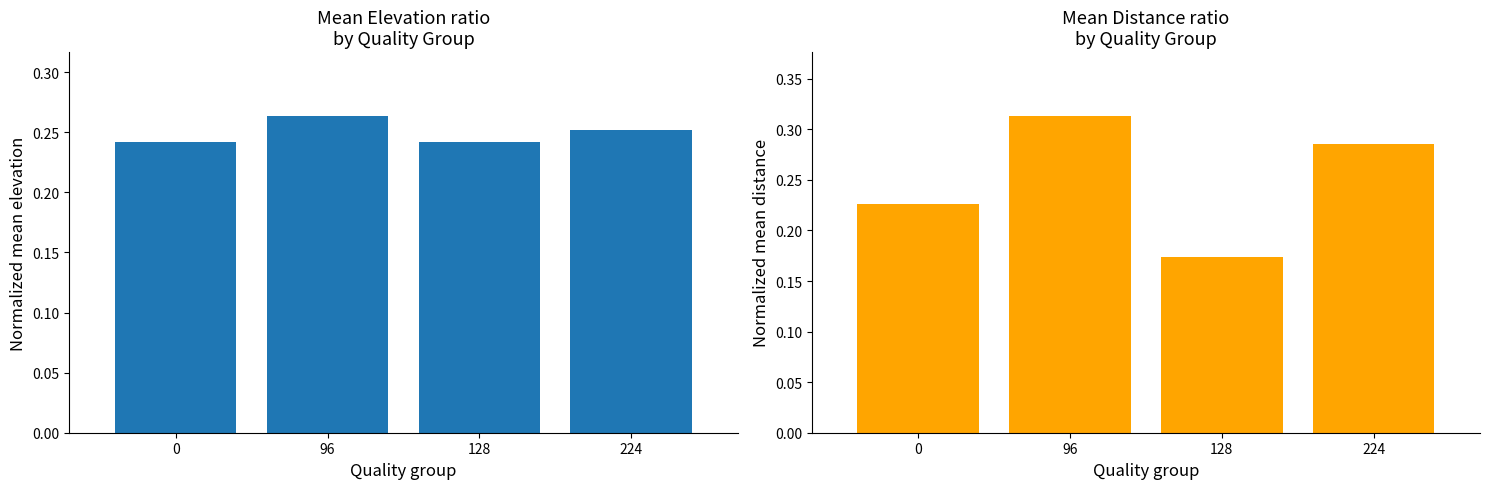

Count the mean distance ratio values in the range 0 to 1.

4